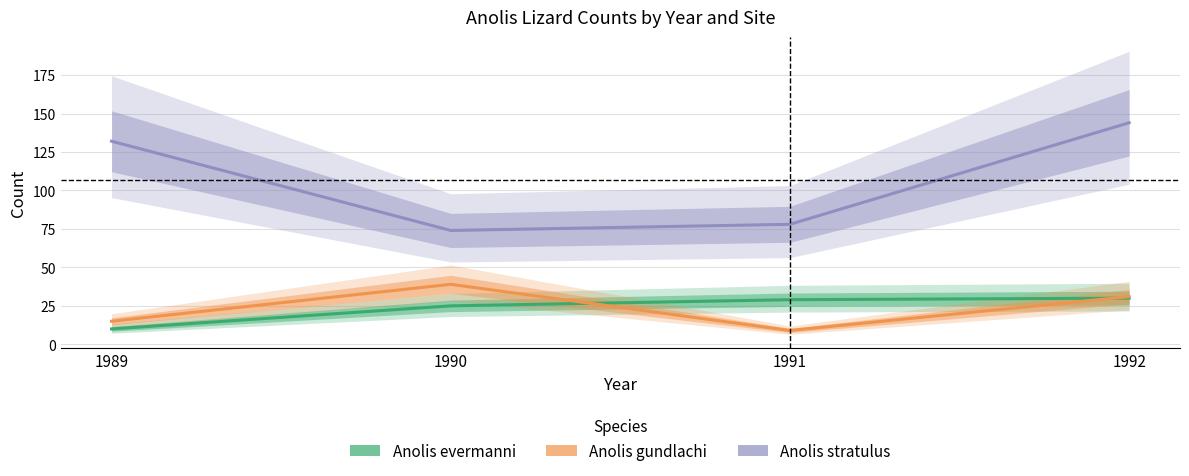

True or false: Anolis evermanni and Anolis stratulus intersect in this chart.

False